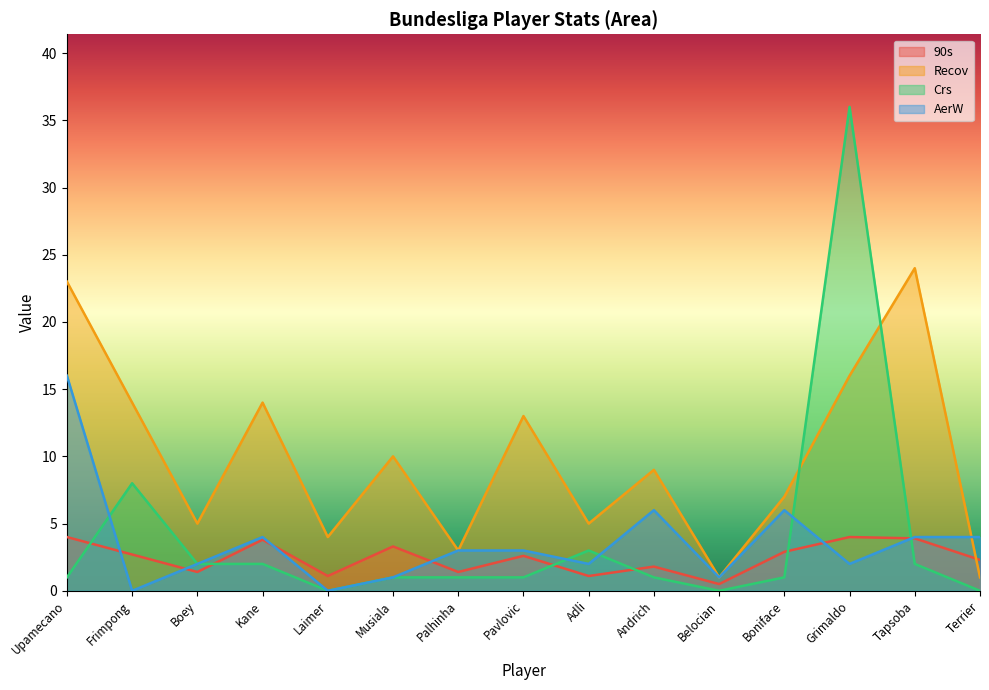

At which label does Crs reach its minimum?

Laimer